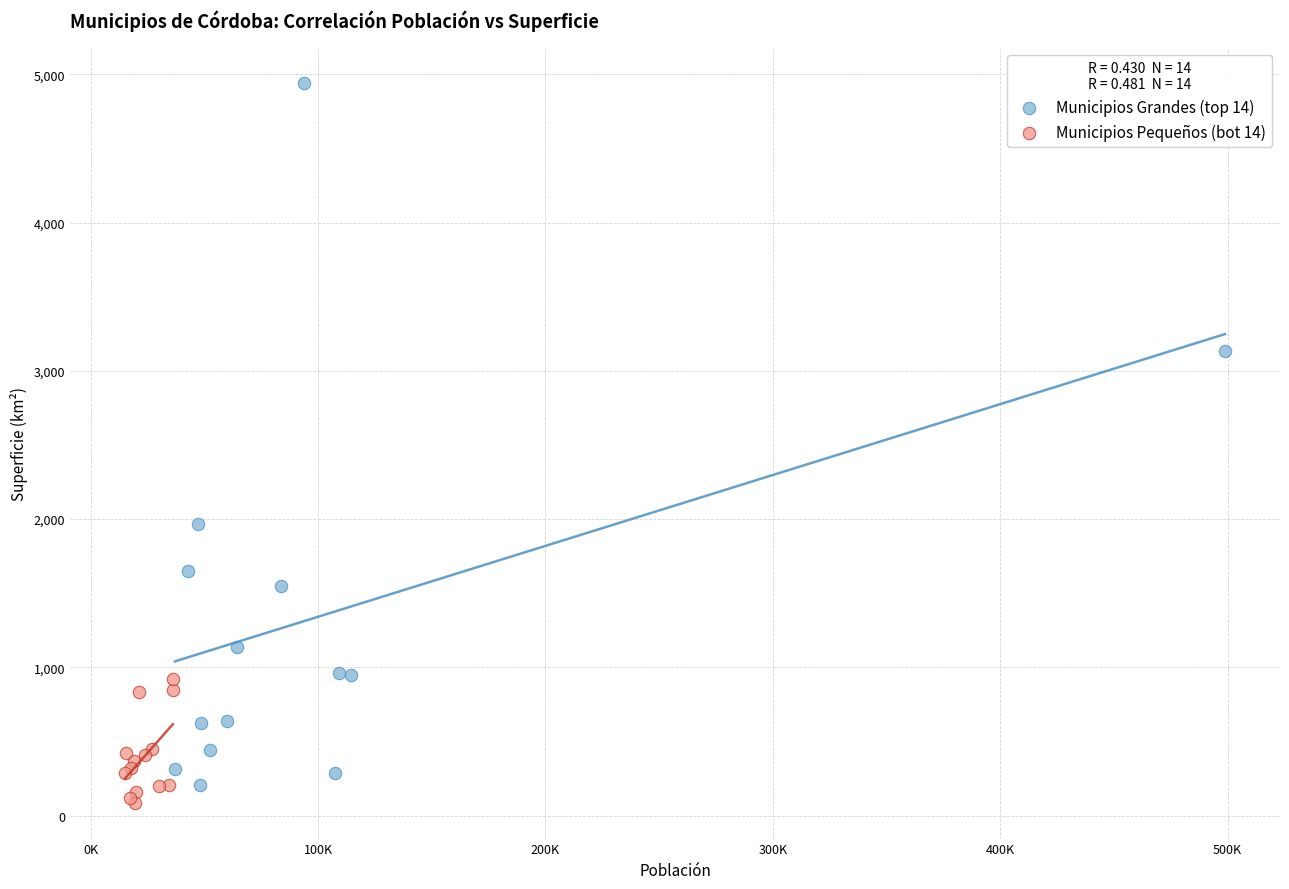

Which series has the widest spread of Y values?

Municipios Grandes (top 14)